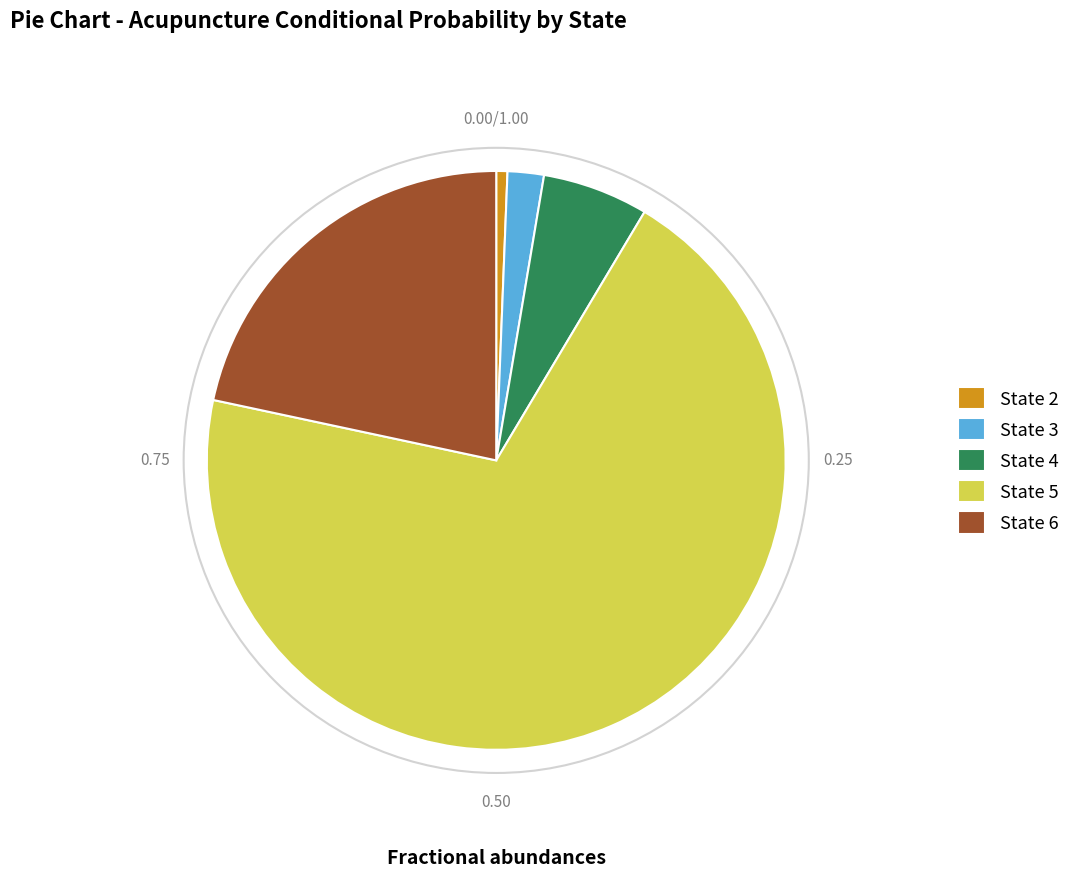

Do State 5 and State 4 together represent more than half of the pie?

Yes